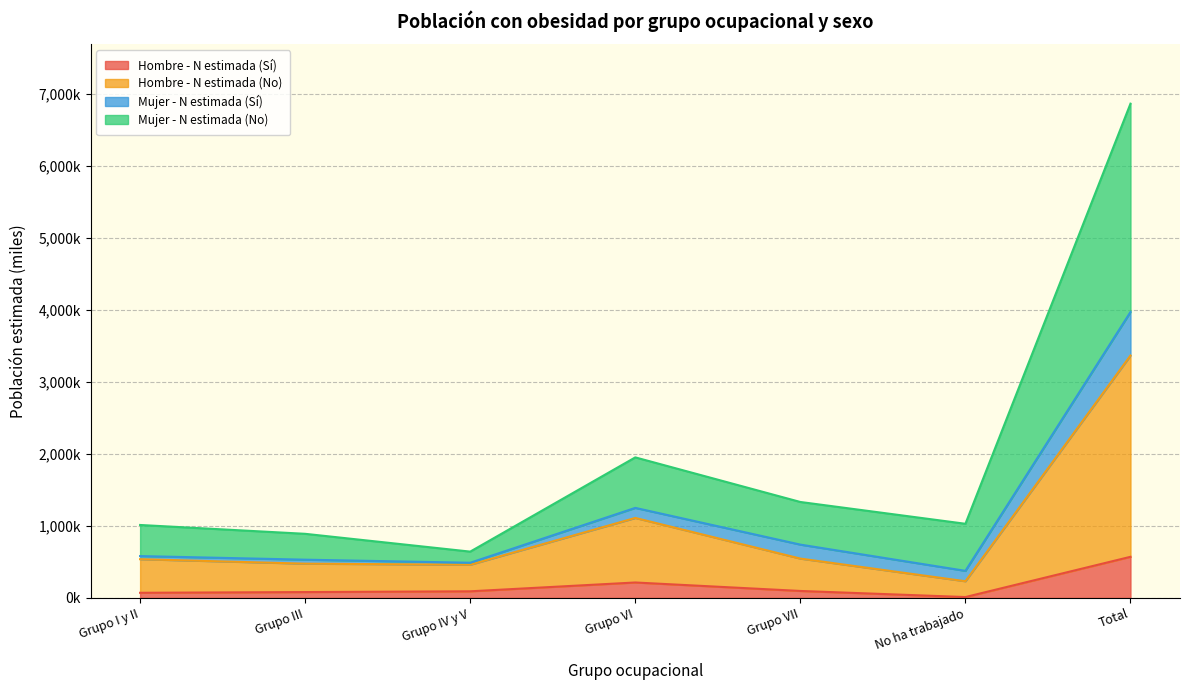

Does the chart display data point markers on the line(s)?

No